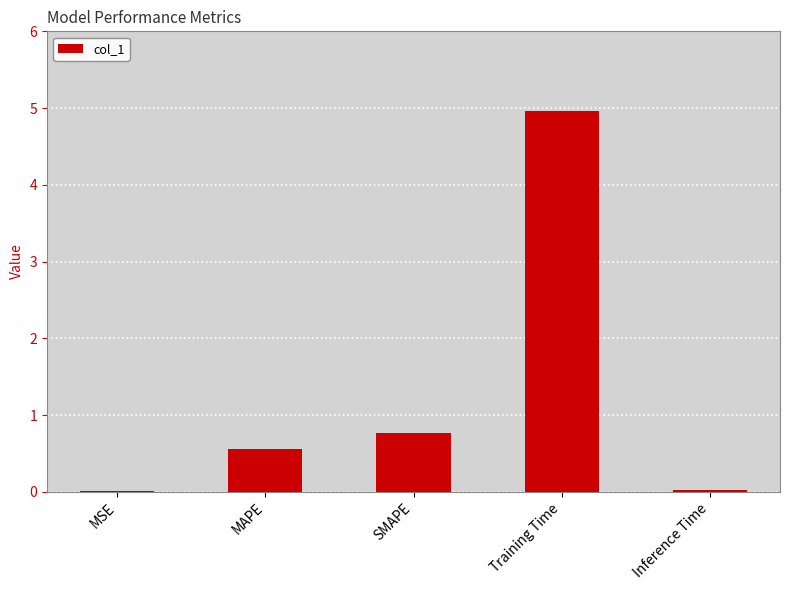

At which label is the value closest to 2?

SMAPE